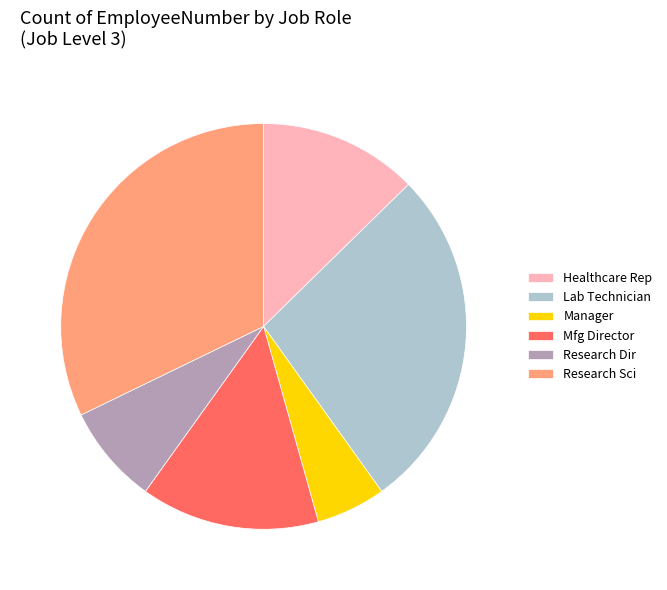

How many slices are in this pie chart?

6